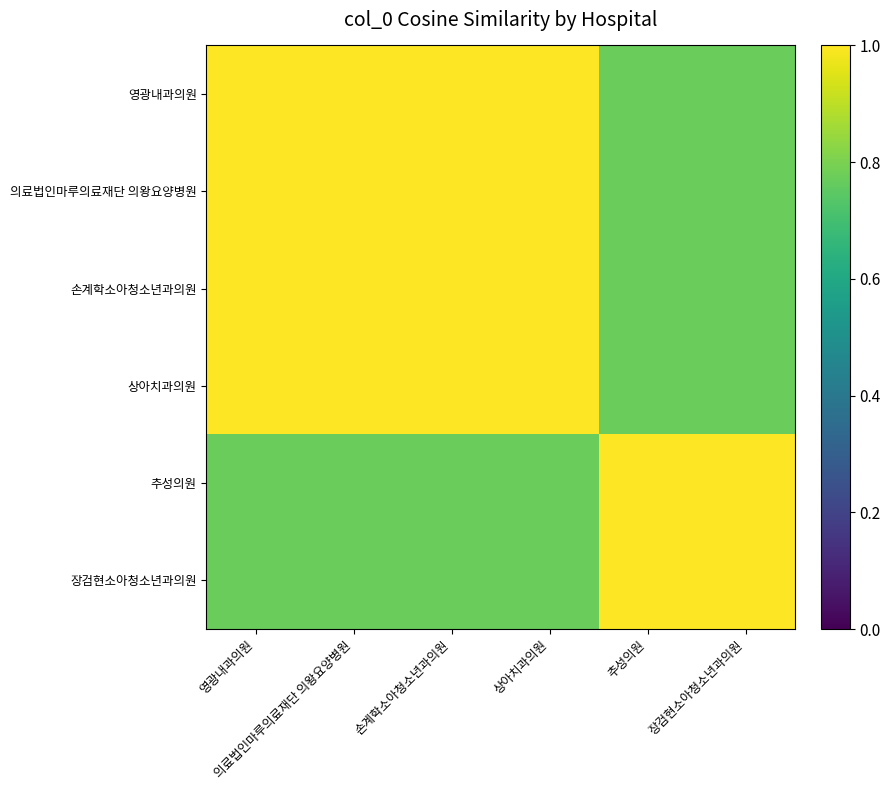

Reading left to right, what are all the values shown in this chart?

영광내과의원: 영광내과의원=1.0	의료법인마루의료재단 의왕요양병원=1.0	손계학소아청소년과의원=1.0	상아치과의원=1.0	추성의원=0.8	장검현소아청소년과의원=0.8
의료법인마루의료재단 의왕요양병원: 영광내과의원=1.0	의료법인마루의료재단 의왕요양병원=1.0	손계학소아청소년과의원=1.0	상아치과의원=1.0	추성의원=0.8	장검현소아청소년과의원=0.8
손계학소아청소년과의원: 영광내과의원=1.0	의료법인마루의료재단 의왕요양병원=1.0	손계학소아청소년과의원=1.0	상아치과의원=1.0	추성의원=0.8	장검현소아청소년과의원=0.8
상아치과의원: 영광내과의원=1.0	의료법인마루의료재단 의왕요양병원=1.0	손계학소아청소년과의원=1.0	상아치과의원=1.0	추성의원=0.8	장검현소아청소년과의원=0.8
추성의원: 영광내과의원=0.8	의료법인마루의료재단 의왕요양병원=0.8	손계학소아청소년과의원=0.8	상아치과의원=0.8	추성의원=1.0	장검현소아청소년과의원=1.0
장검현소아청소년과의원: 영광내과의원=0.8	의료법인마루의료재단 의왕요양병원=0.8	손계학소아청소년과의원=0.8	상아치과의원=0.8	추성의원=1.0	장검현소아청소년과의원=1.0